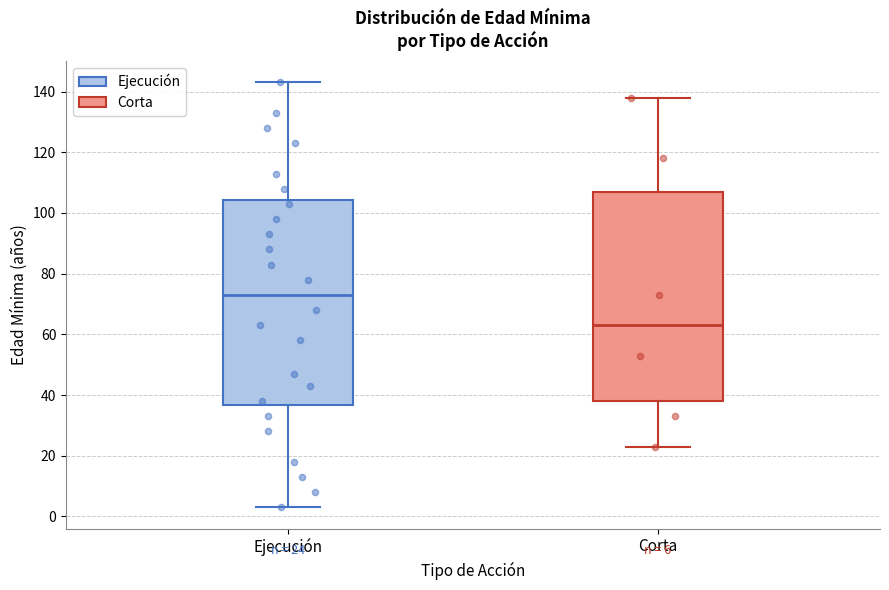

Which box's median line is the highest?

Ejecución